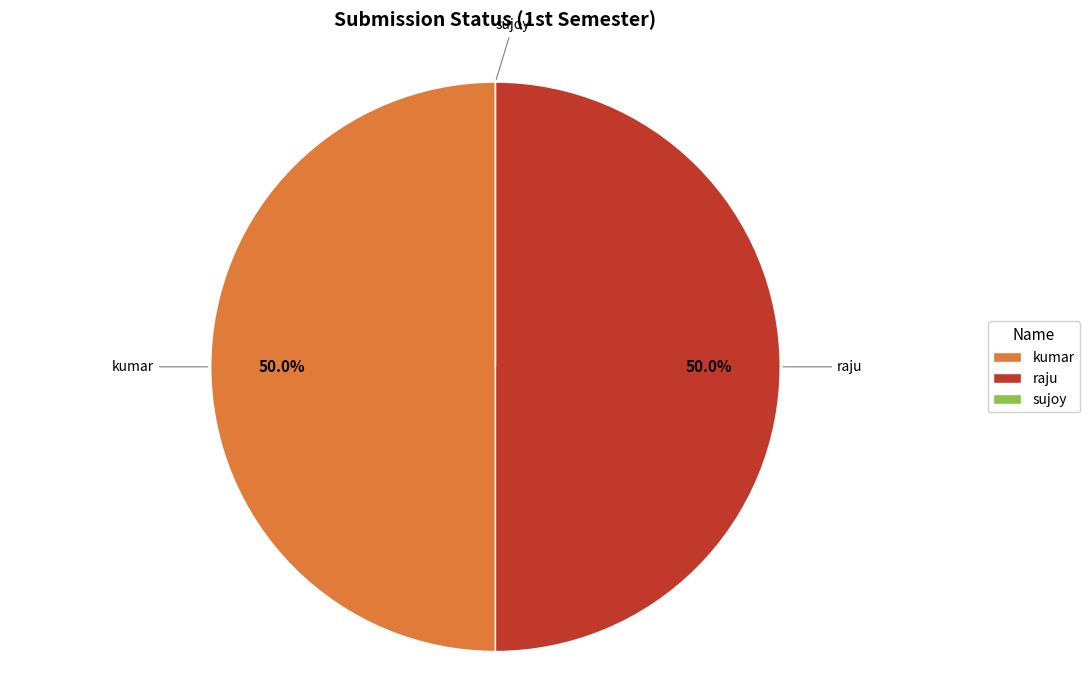

Is it true that kumar is 59% of the pie?

False